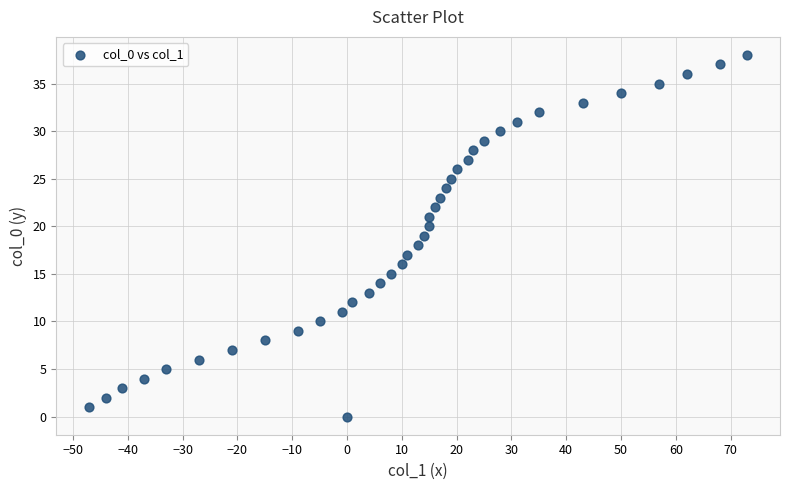

What is the range of X values (max minus min)?

120